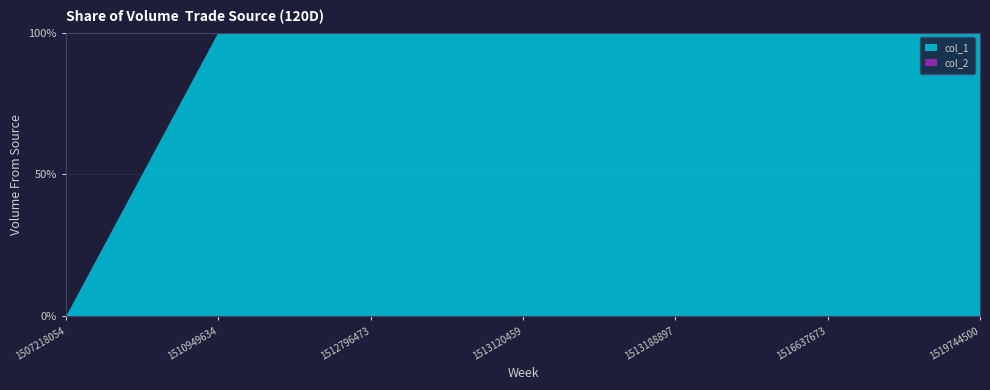

The value of col_1 at 1519744500 is 153.7. True or false?

False